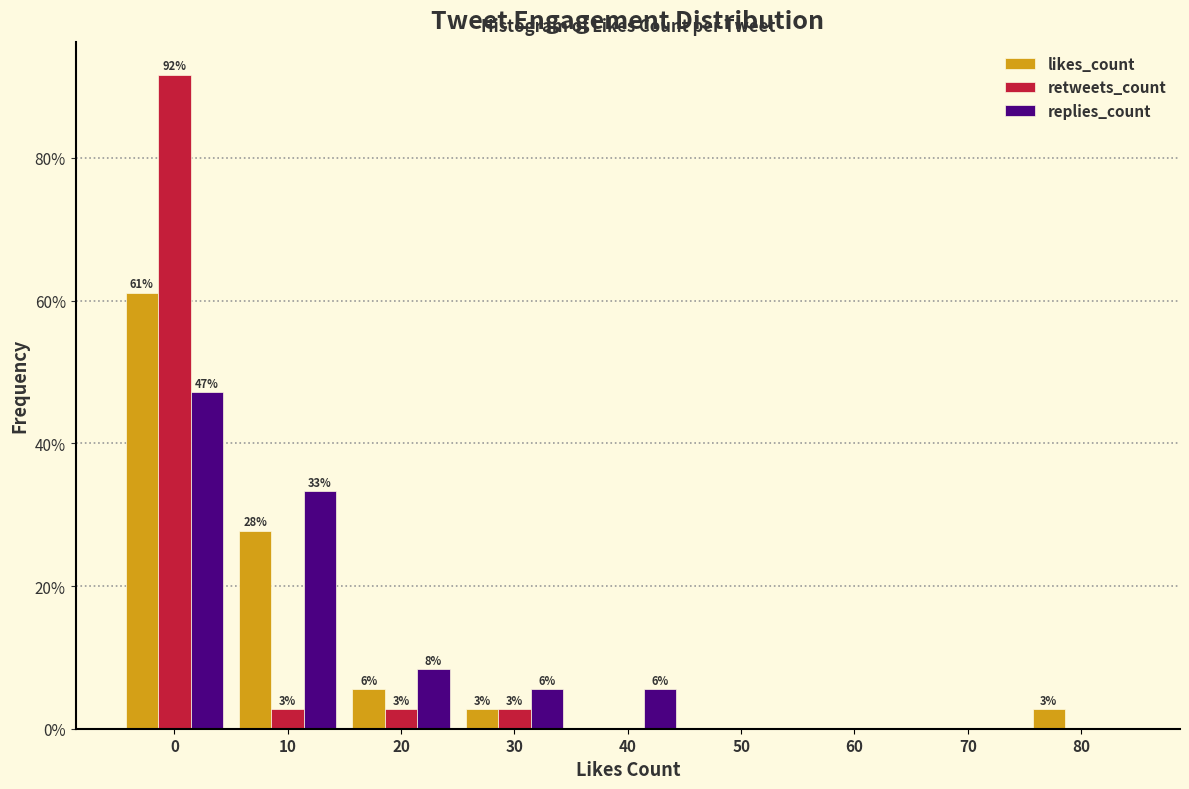

What are all the series names shown in the legend?

likes_count, retweets_count, replies_count